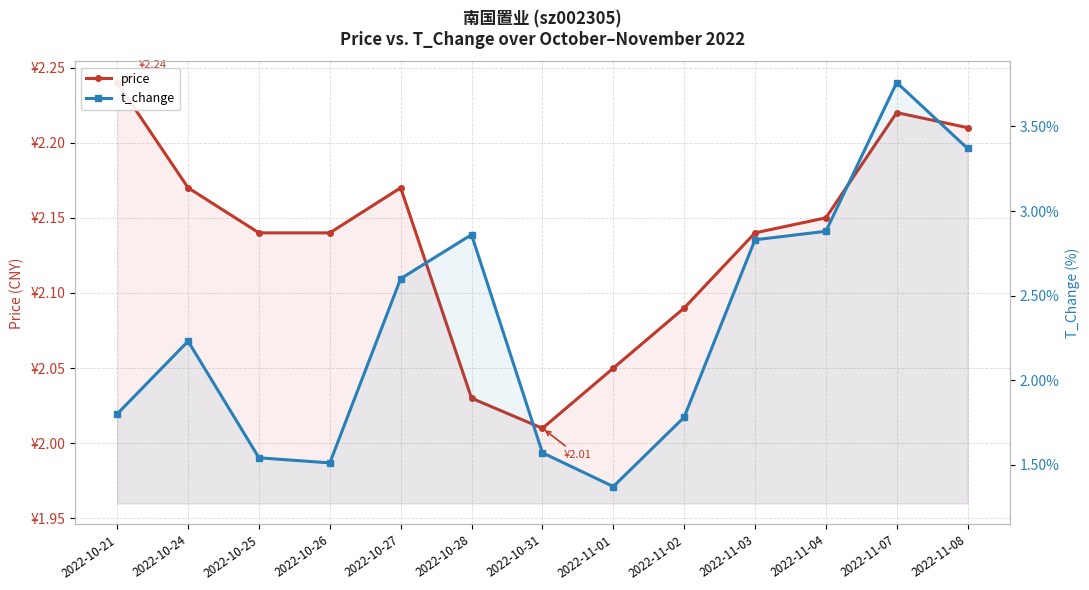

Between 2022-10-28 and 2022-11-02, which series saw the biggest shift?

t_change